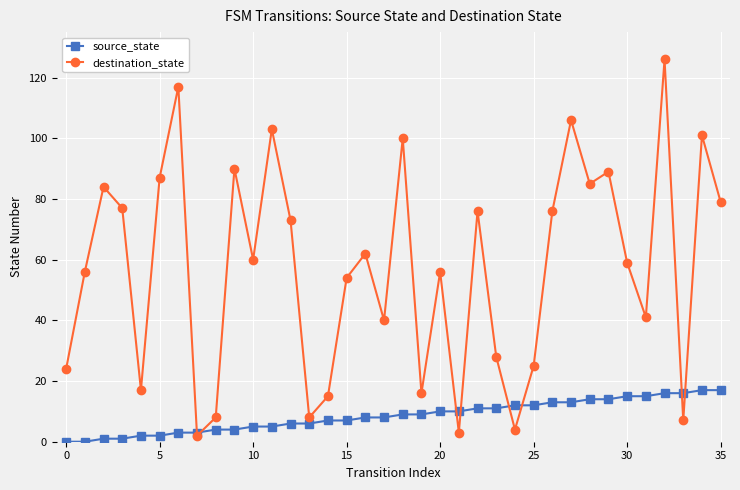

How many values in the source_state series are below 9?

18